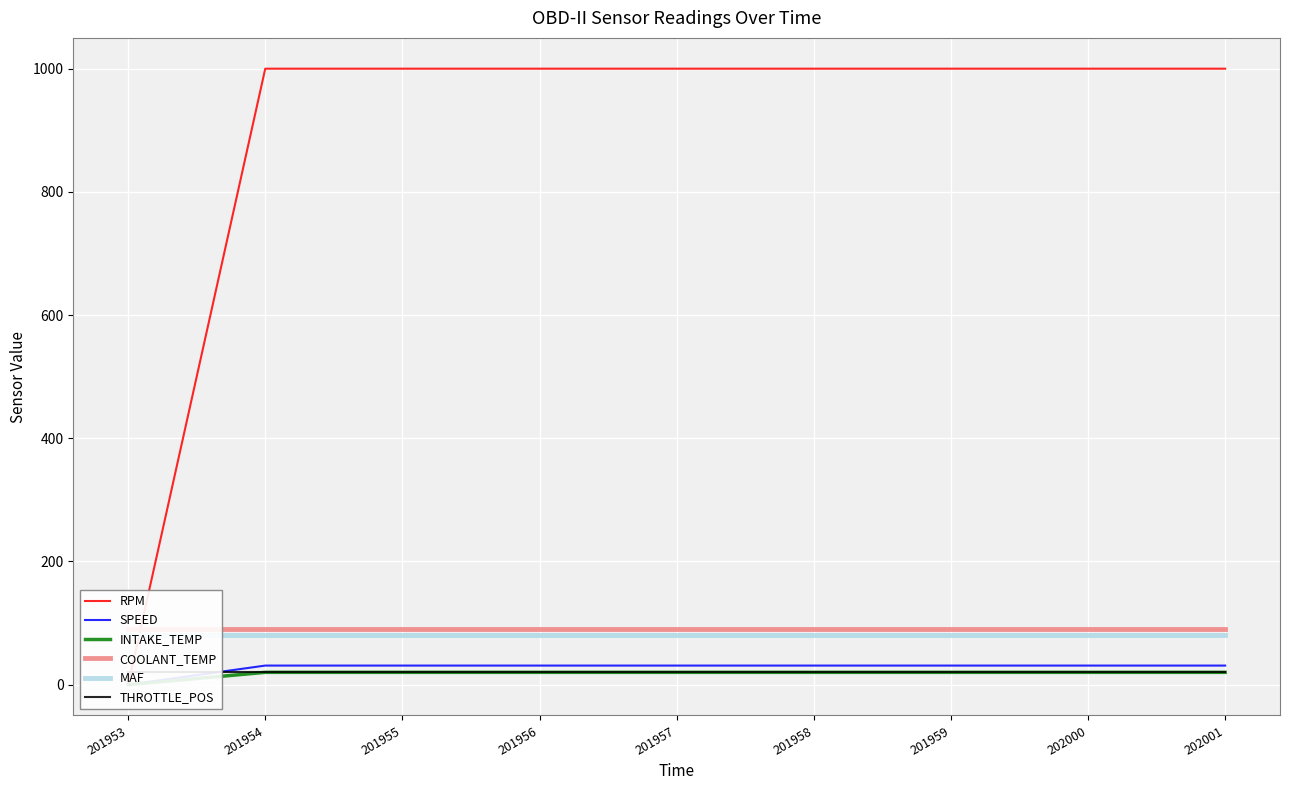

What is the highest value of the SPEED series?

31